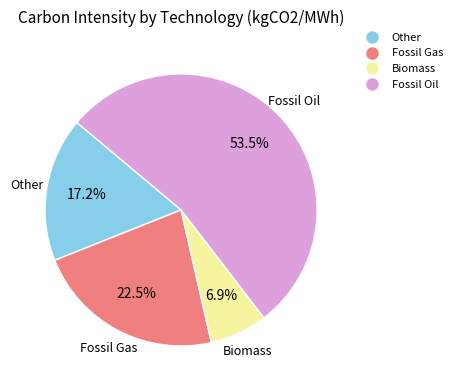

How many segments does this pie chart have?

4